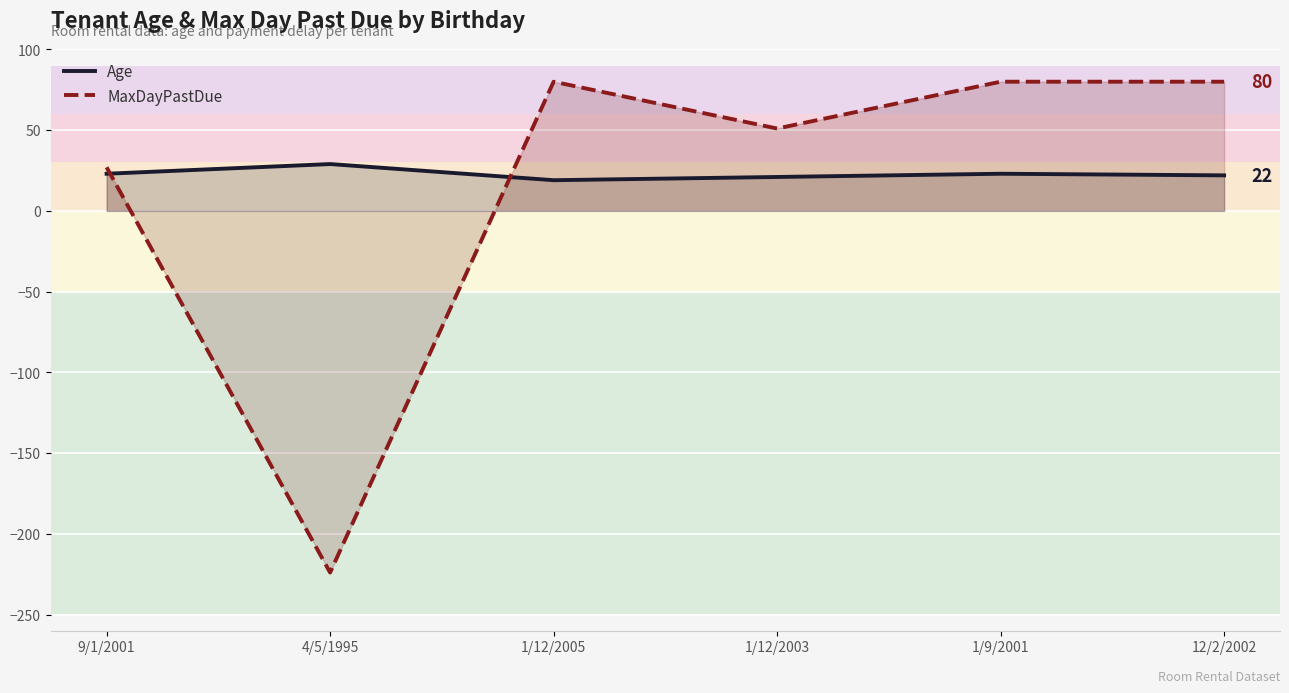

How many distinct data groups are displayed?

2